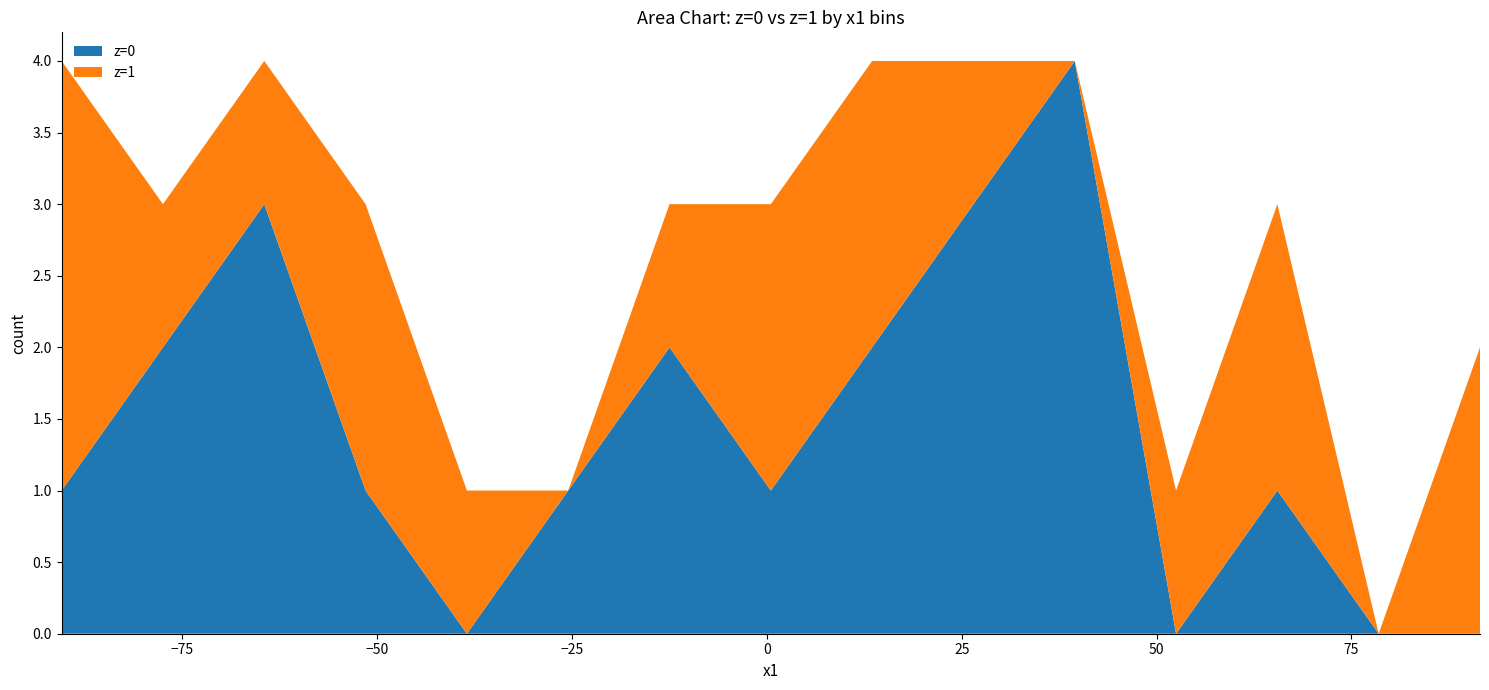

What are all the series names shown in the legend?

z=0, z=1